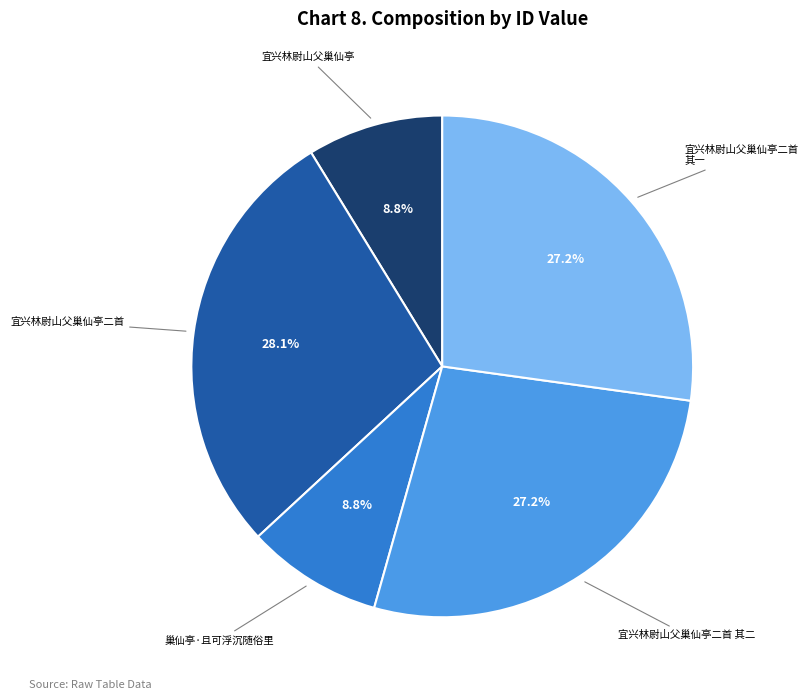

Is there any slice that represents more than half of the pie?

No